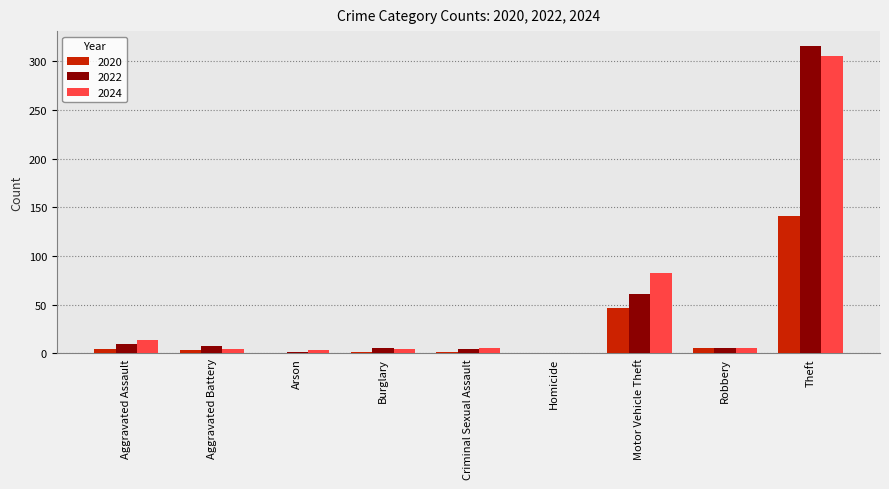

True or false: 2024 has a value of 14 at Aggravated Assault.

True